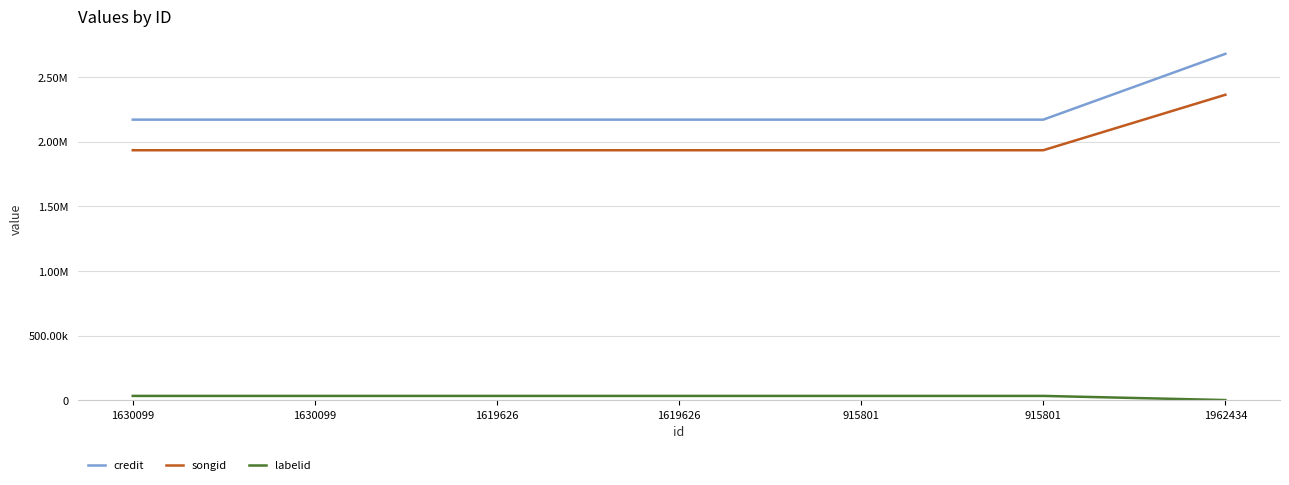

True or false: credit and songid intersect in this chart.

False